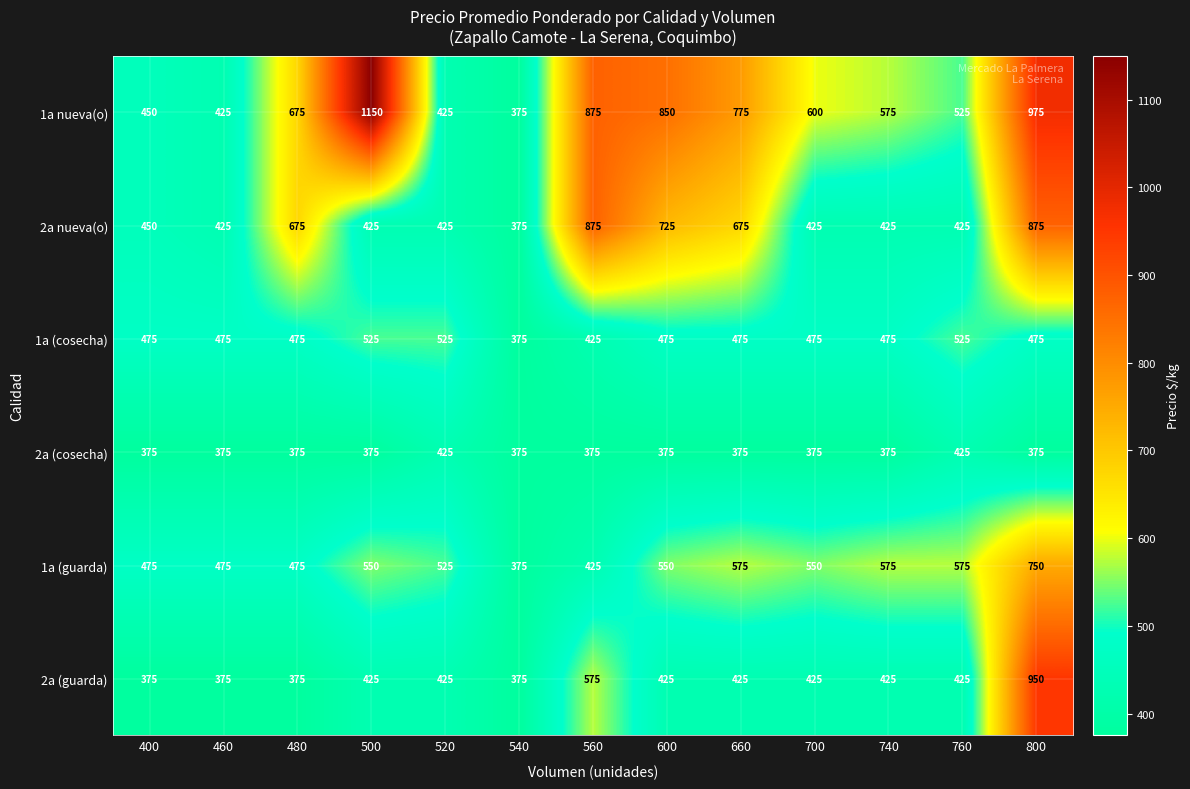

What is the sum of the 2a nueva(o) values at 700 and 660?

1100